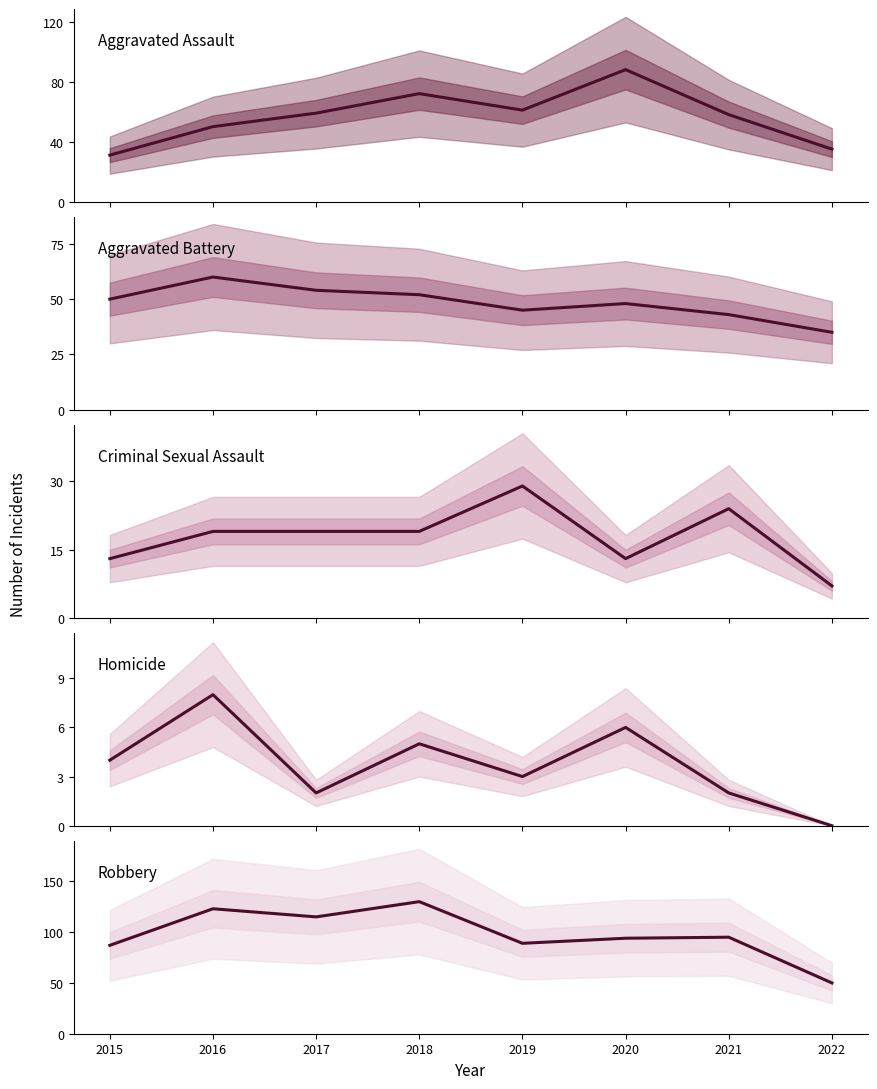

True or false: Homicide has more than 1 interior local peaks.

True